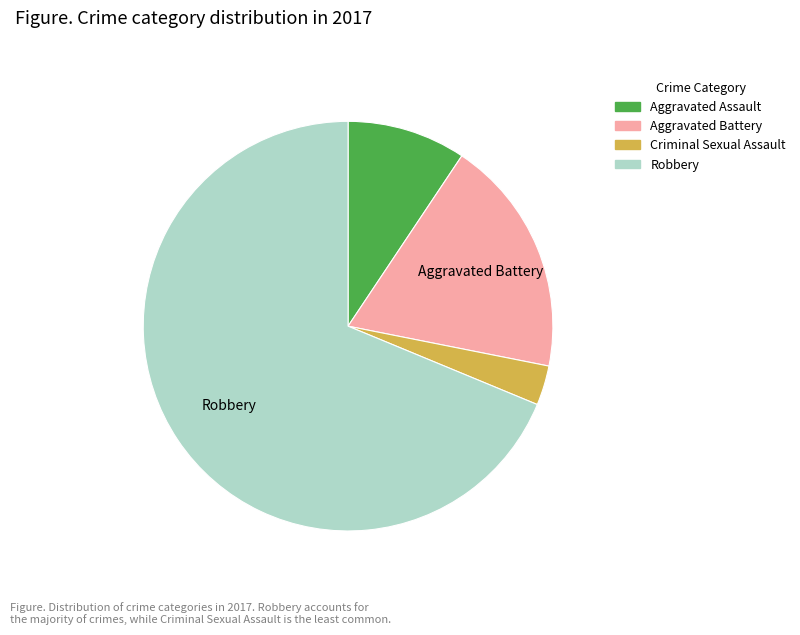

Which has a higher value, Aggravated Assault or Aggravated Battery?

Aggravated Battery